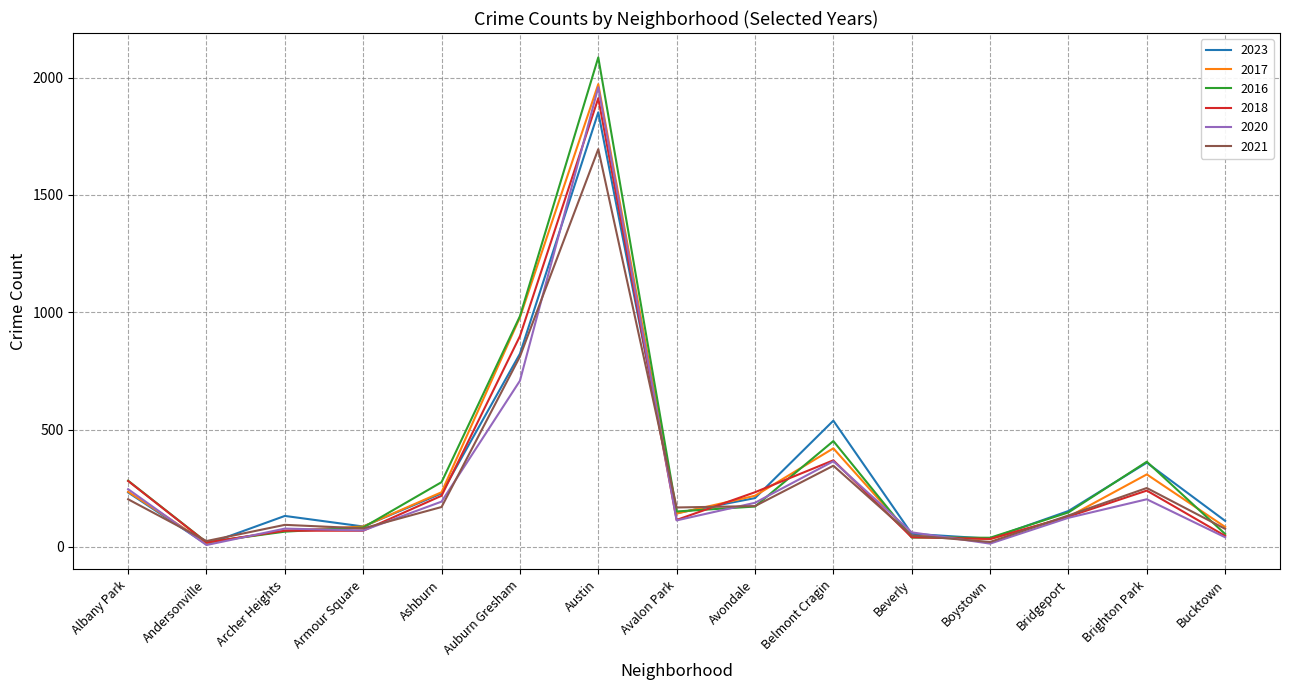

What is the sum of all 2020 values?

4372